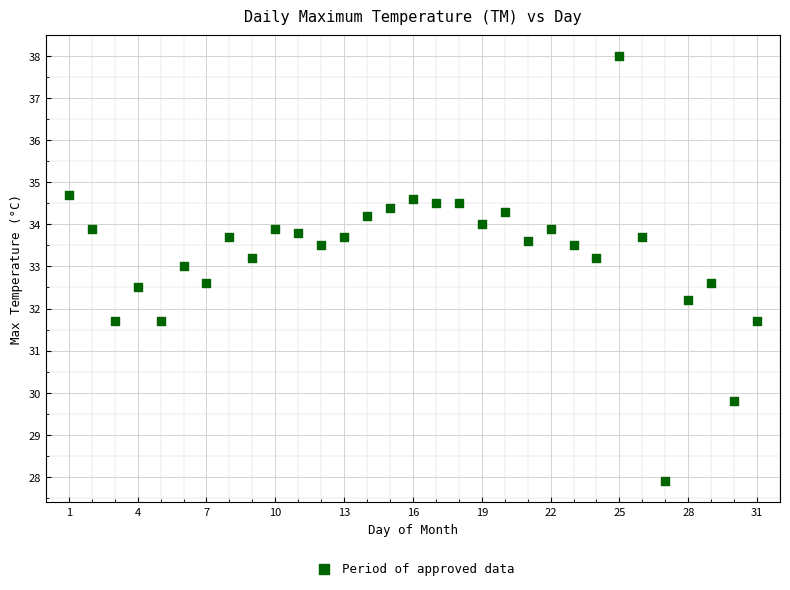

What is the range of Y values (max minus min)?

10.1